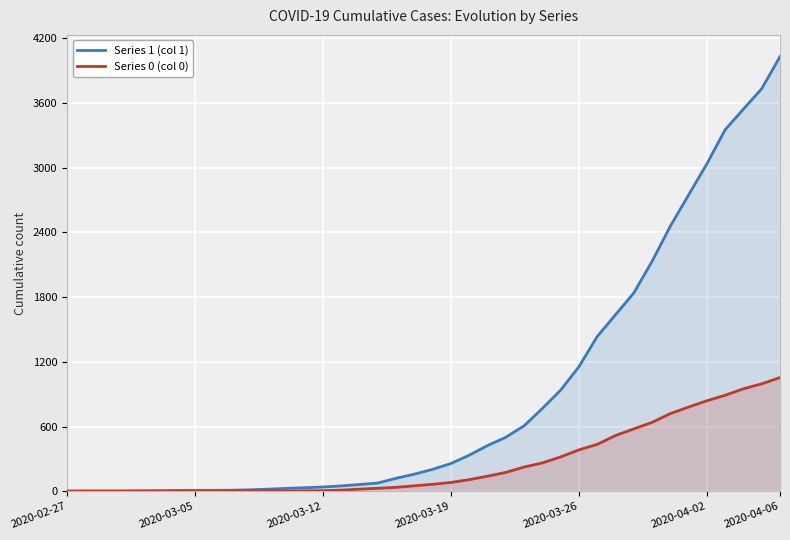

What is the difference between the maximum and second lowest values in the Series 0 (col 0) series?

1054